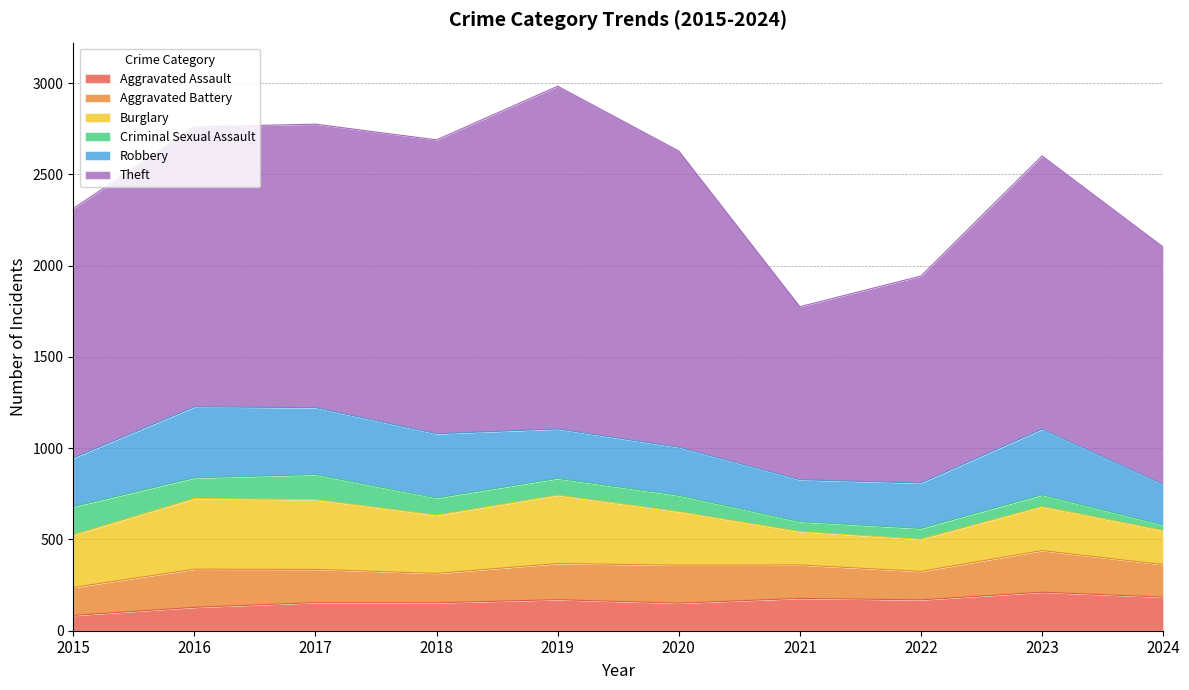

Which series has the largest total across all categories?

Theft